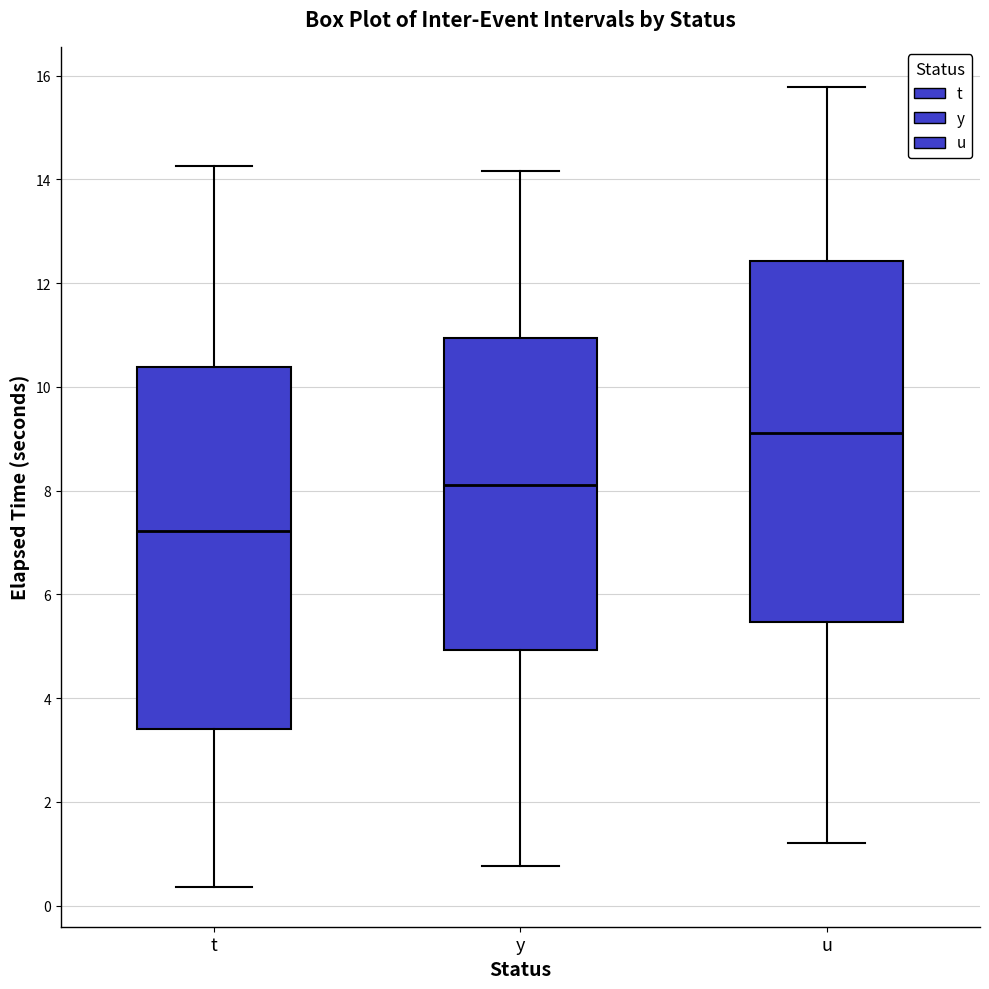

Reading left to right, read every box against the y-axis: the position of its median line, the range the box covers, and the ends of its whiskers. The values are not printed on the chart, so give them approximately, as read against the axis.

t: median 7.2, box 3.4 to 10.4, whiskers 0.4 to 14.2
y: median 8.2, box 5.0 to 11.0, whiskers 0.8 to 14.2
u: median 9.2, box 5.4 to 12.4, whiskers 1.2 to 15.8